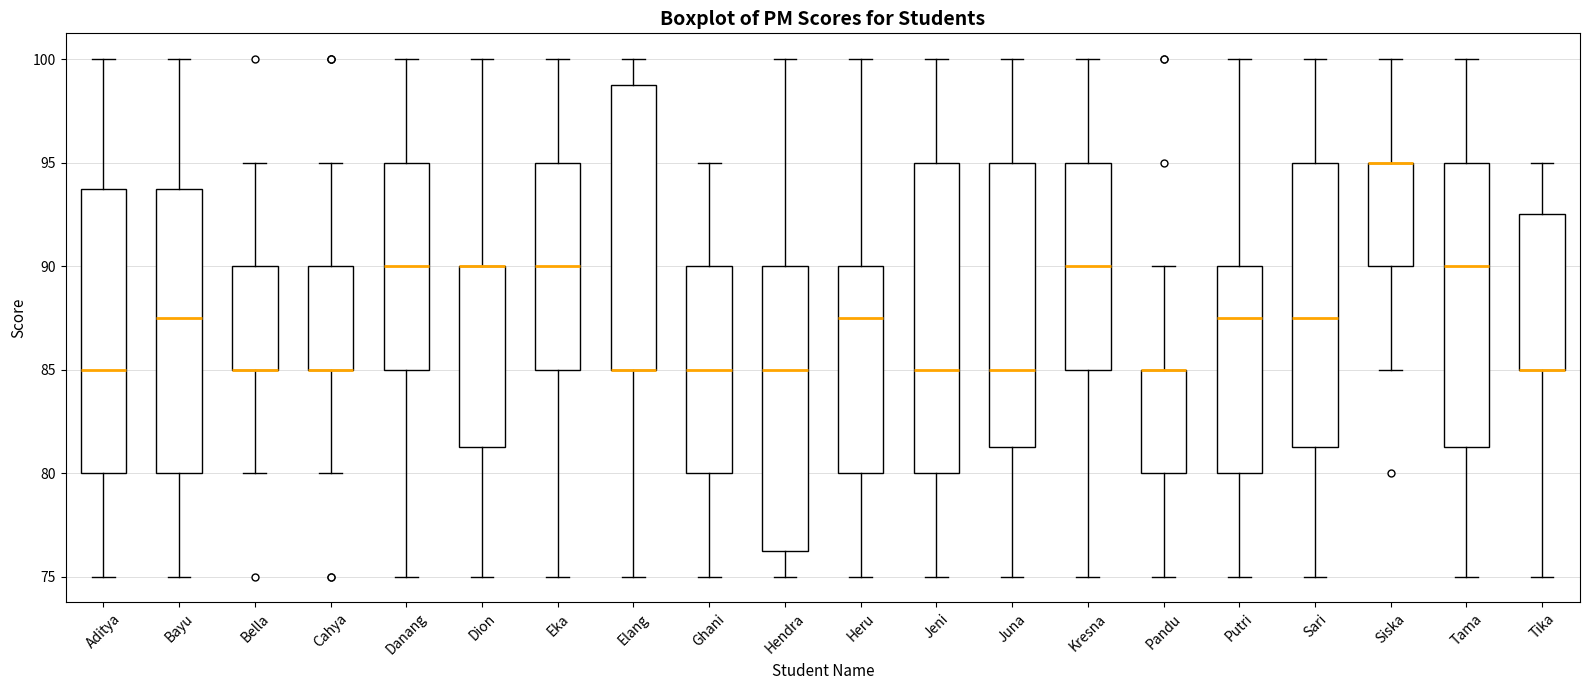

Reading left to right, transcribe this box plot: for each box, give where its median line is, the range the box spans, and where its two whiskers end, as read against the y-axis. The values are not printed on the chart, so give them approximately, as read against the axis.

Aditya: median 85.0, box 80.0 to 94.0, whiskers 75.0 to 100.0
Bayu: median 87.5, box 80.0 to 94.0, whiskers 75.0 to 100.0
Bella: median 85.0 (drawn on the box's lower edge), box 85.0 to 90.0, whiskers 80.0 to 95.0
Cahya: median 85.0 (drawn on the box's lower edge), box 85.0 to 90.0, whiskers 80.0 to 95.0
Danang: median 90.0, box 85.0 to 95.0, whiskers 75.0 to 100.0
Dion: median 90.0 (drawn on the box's upper edge), box 81.5 to 90.0, whiskers 75.0 to 100.0
Eka: median 90.0, box 85.0 to 95.0, whiskers 75.0 to 100.0
Elang: median 85.0 (drawn on the box's lower edge), box 85.0 to 99.0, whiskers 75.0 to 100.0
Ghani: median 85.0, box 80.0 to 90.0, whiskers 75.0 to 95.0
Hendra: median 85.0, box 76.5 to 90.0, whiskers 75.0 to 100.0
Heru: median 87.5, box 80.0 to 90.0, whiskers 75.0 to 100.0
Jeni: median 85.0, box 80.0 to 95.0, whiskers 75.0 to 100.0
Juna: median 85.0, box 81.5 to 95.0, whiskers 75.0 to 100.0
Kresna: median 90.0, box 85.0 to 95.0, whiskers 75.0 to 100.0
Pandu: median 85.0 (drawn on the box's upper edge), box 80.0 to 85.0, whiskers 75.0 to 90.0
Putri: median 87.5, box 80.0 to 90.0, whiskers 75.0 to 100.0
Sari: median 87.5, box 81.5 to 95.0, whiskers 75.0 to 100.0
Siska: median 95.0 (drawn on the box's upper edge), box 90.0 to 95.0, whiskers 85.0 to 100.0
Tama: median 90.0, box 81.5 to 95.0, whiskers 75.0 to 100.0
Tika: median 85.0 (drawn on the box's lower edge), box 85.0 to 92.5, whiskers 75.0 to 95.0